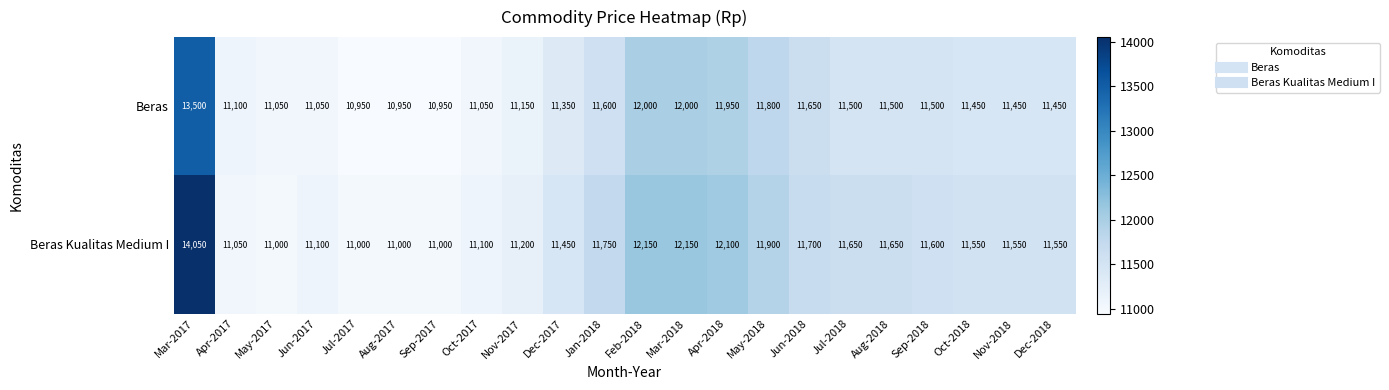

What is the difference between the Beras Kualitas Medium I values at Jun-2017 and May-2017?

100